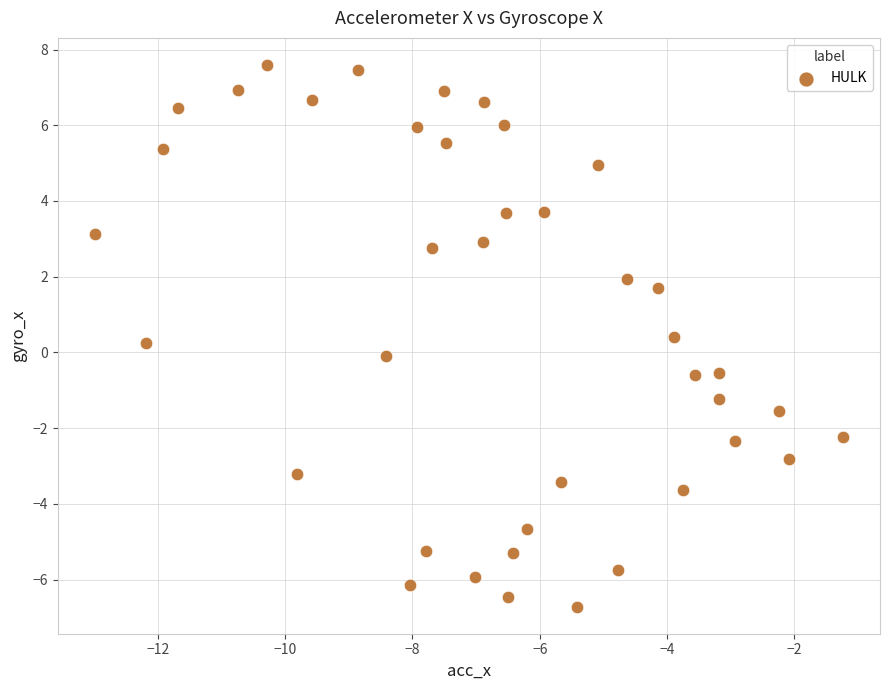

What is the range of X values (max minus min)?

11.7